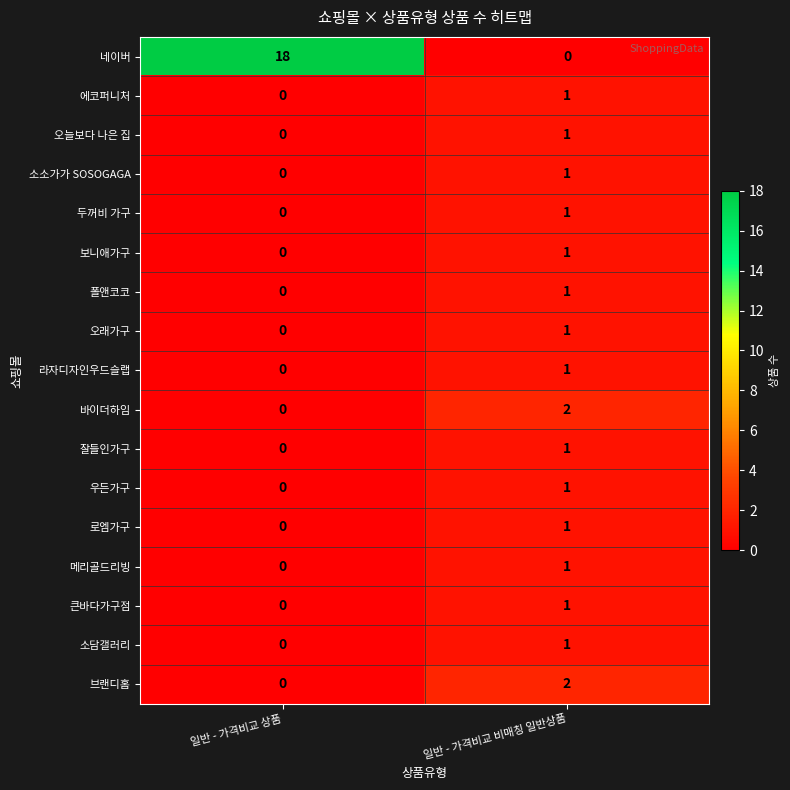

What is the difference between the 네이버 values at 일반 - 가격비교 비매칭 일반상품 and 일반 - 가격비교 상품?

18